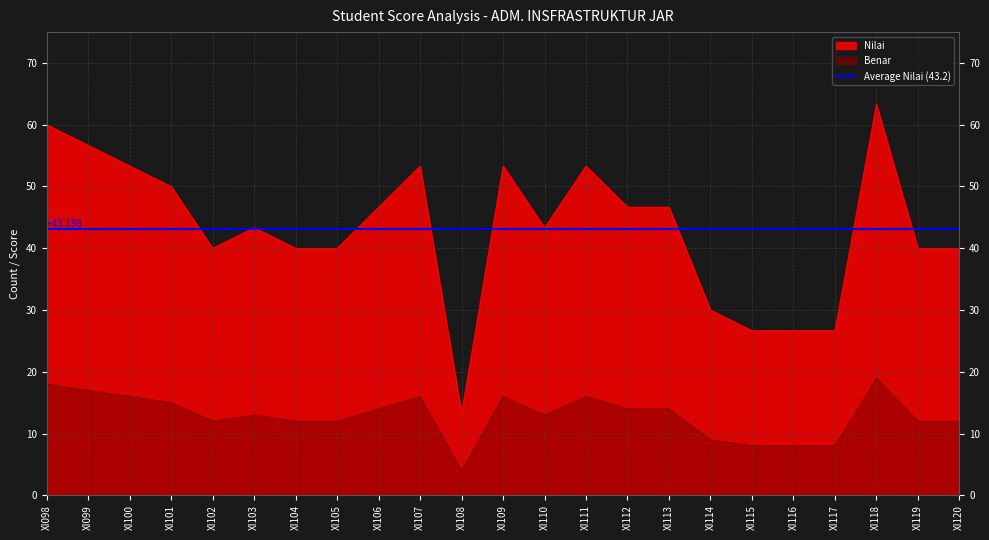

How many interior local peaks does the Salah series have?

5